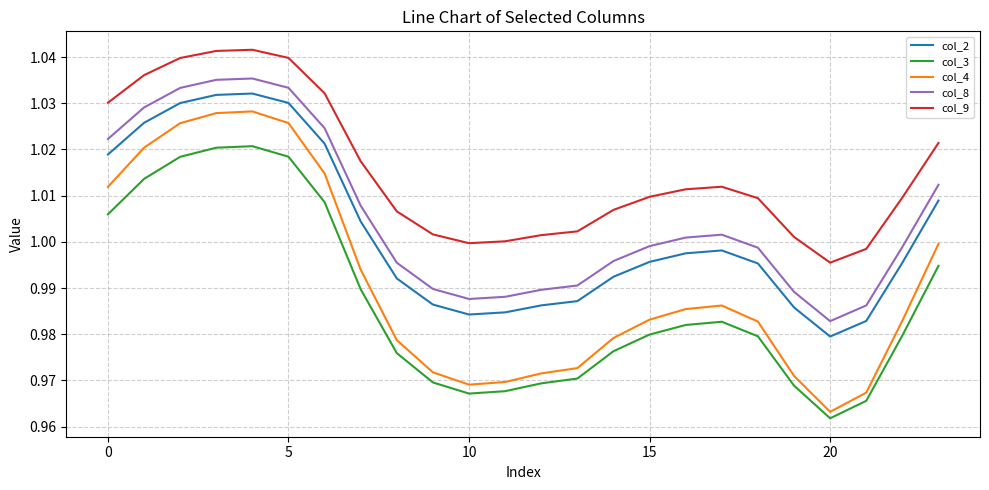

Which series has the largest total across all categories?

col_9